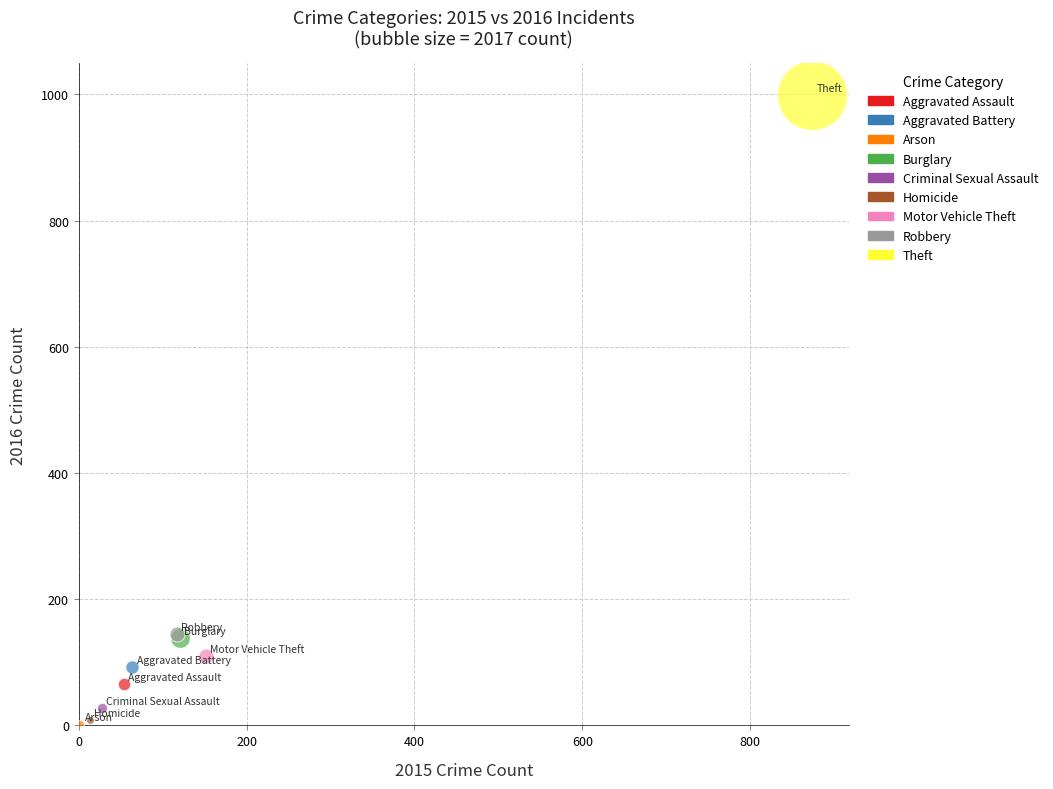

Which series contains the highest Y value?

Theft